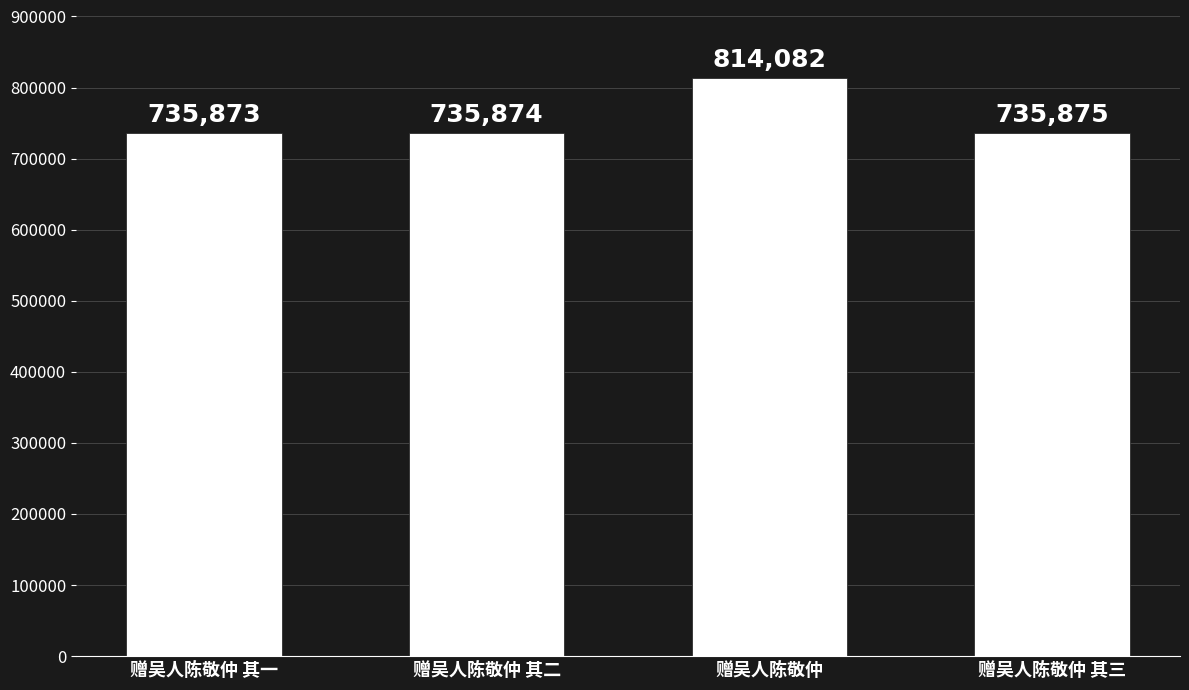

What is the approximate value at 赠吴人陈敬仲 其一, to the nearest 10?

735870